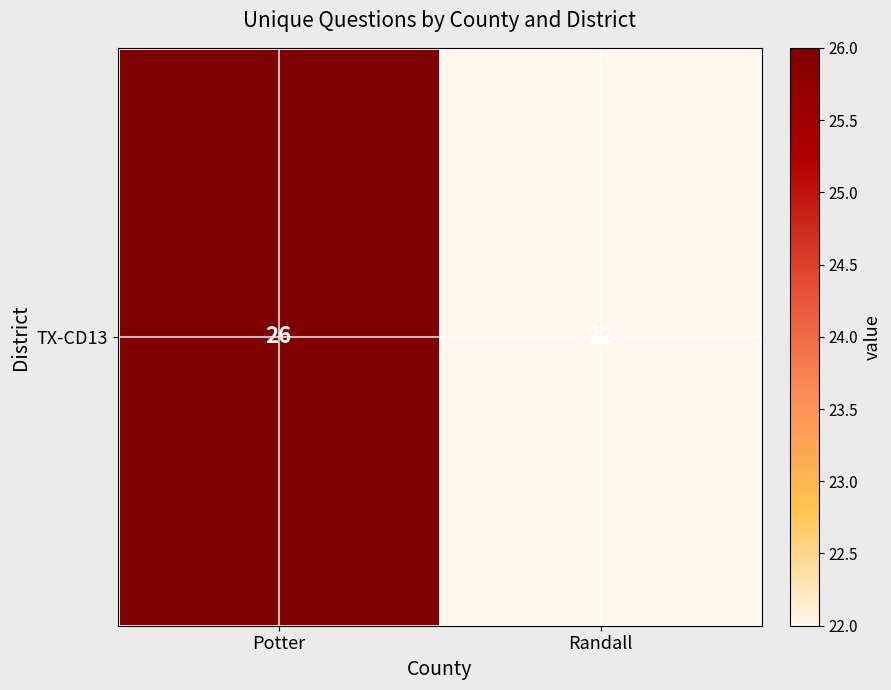

What is the ratio of the value at Randall to the value at Potter?

0.8